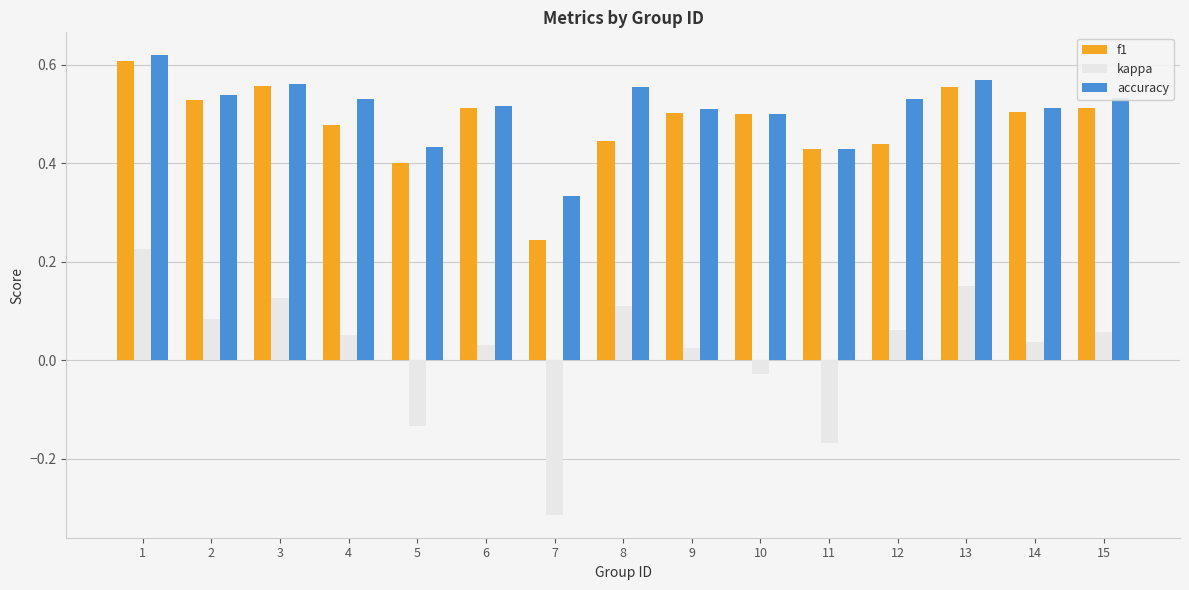

What is the sum of all f1 values?

7.2